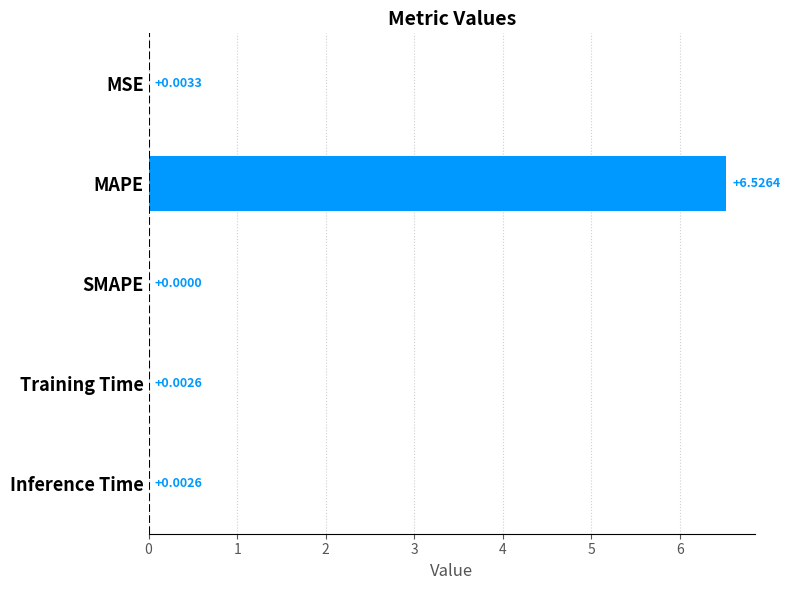

Which has a higher value, Training Time or MSE?

MSE